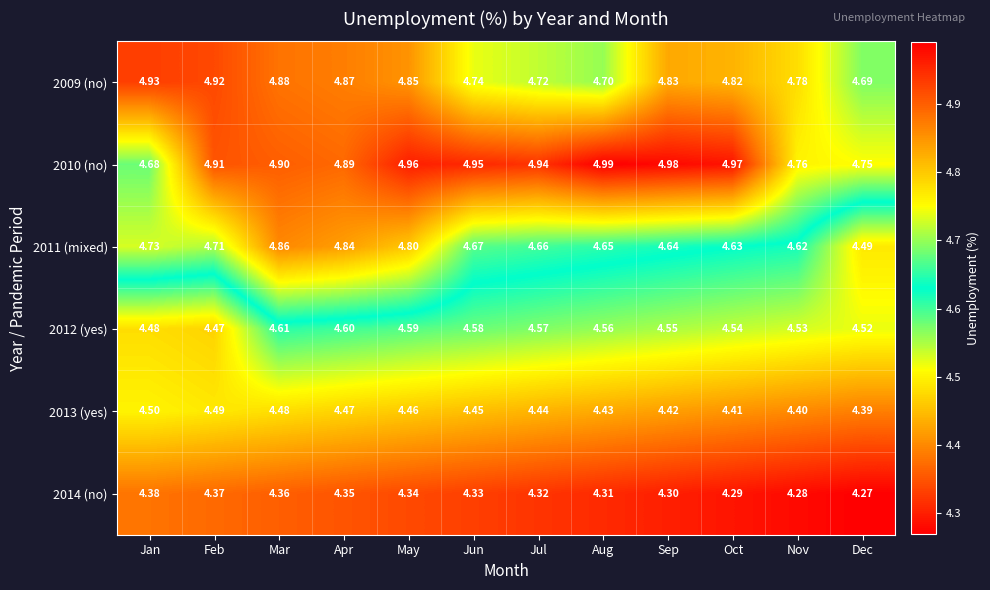

At which category does the chart reach its minimum across all series?

Dec